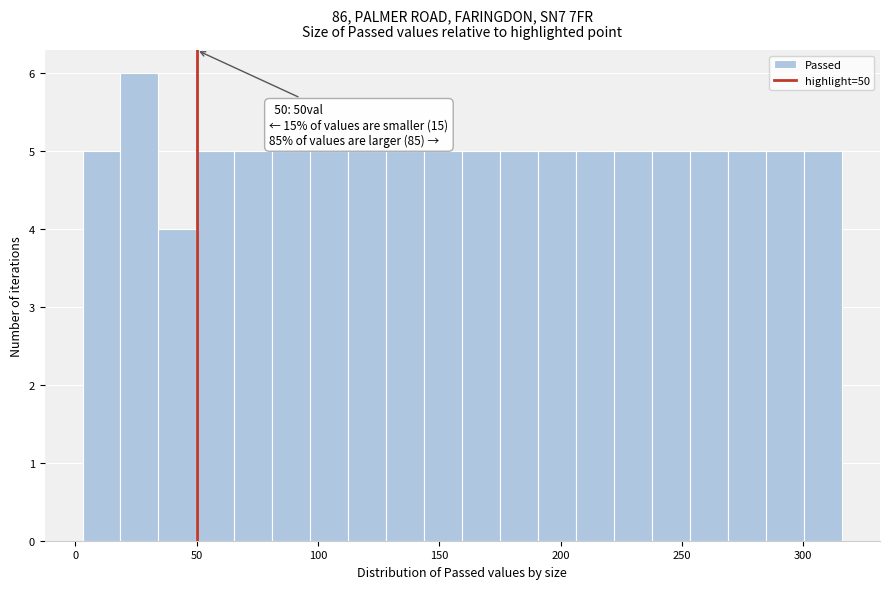

Around what value on the x-axis is the tallest bar? Give the approximate position of its centre, as read against the axis.

25